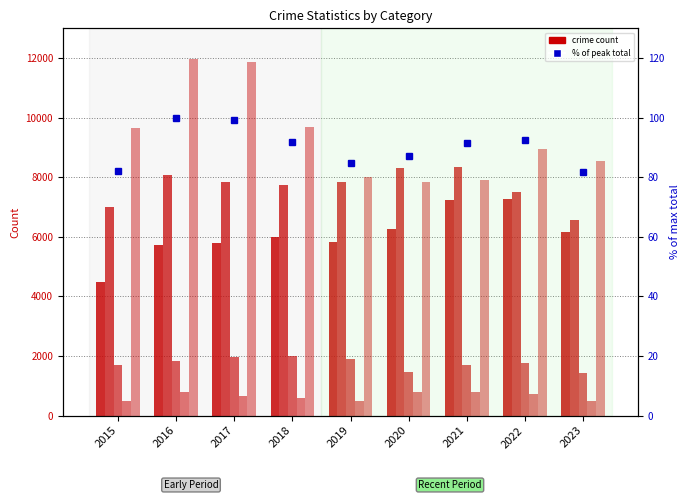

What is the difference between the maximum and minimum values in the Homicide series?

308.0